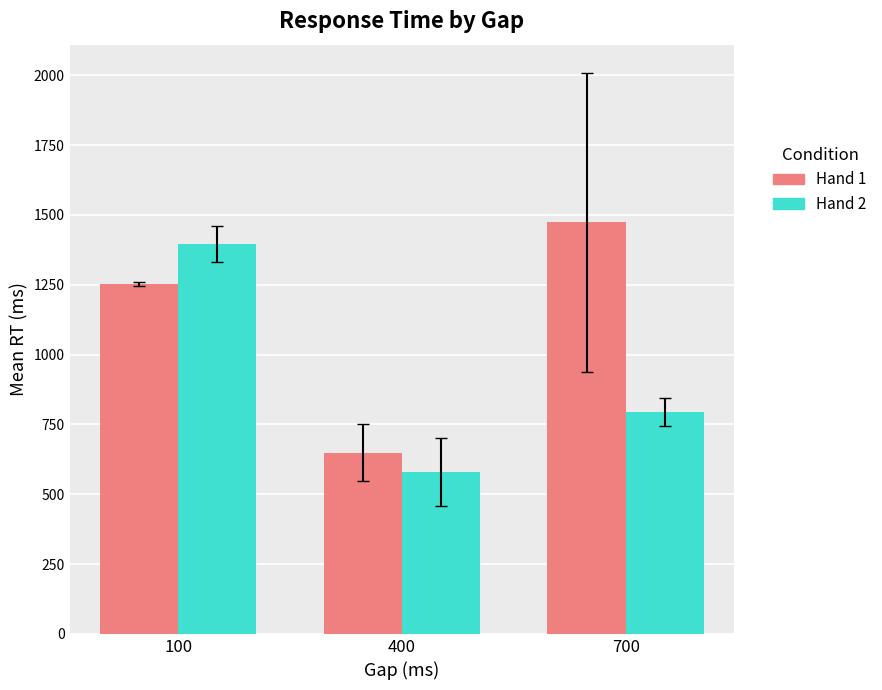

Reading right to left, extract all data points from this chart.

Hand 1: 1473.3	649.2	1252.0
Hand 2: 794.8	579.9	1395.0